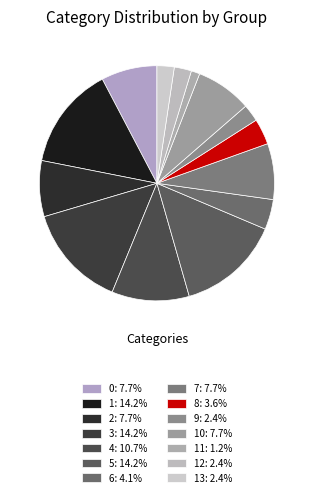

How many segments does this pie chart have?

14